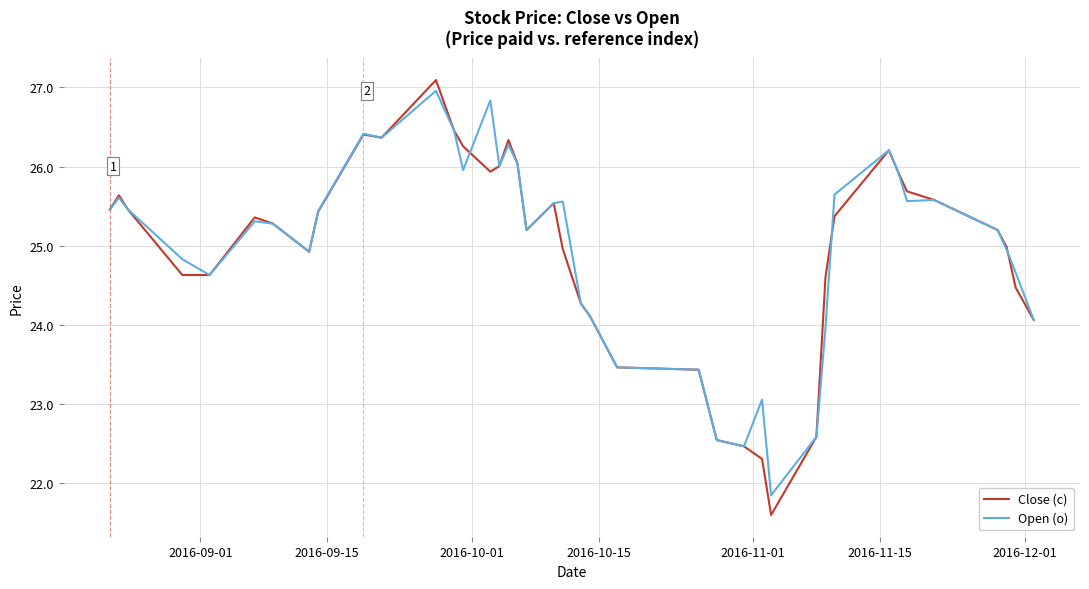

What is the minimum value shown in the chart?

21.6